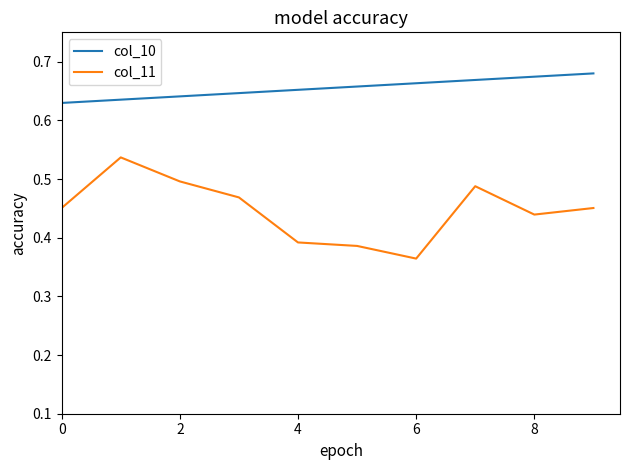

List the series in order of their peak value, lowest first.

col_11, col_10